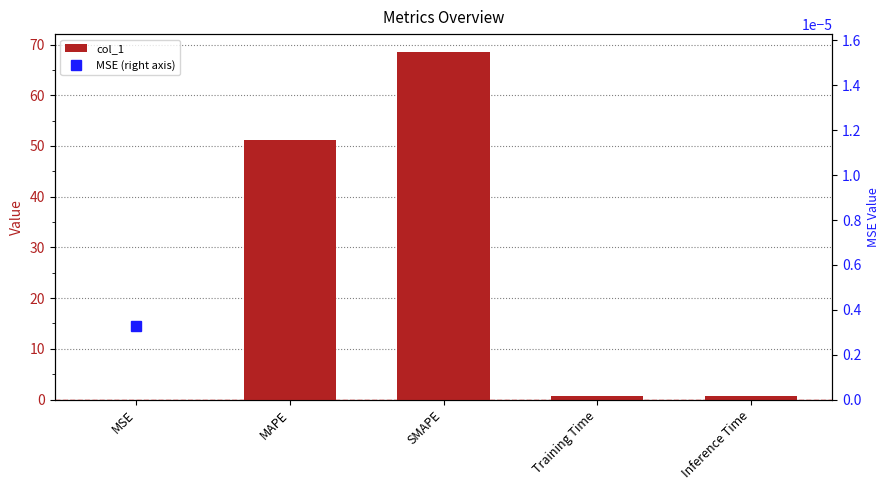

List the labels in order of value, smallest first.

MSE, Training Time, Inference Time, MAPE, SMAPE